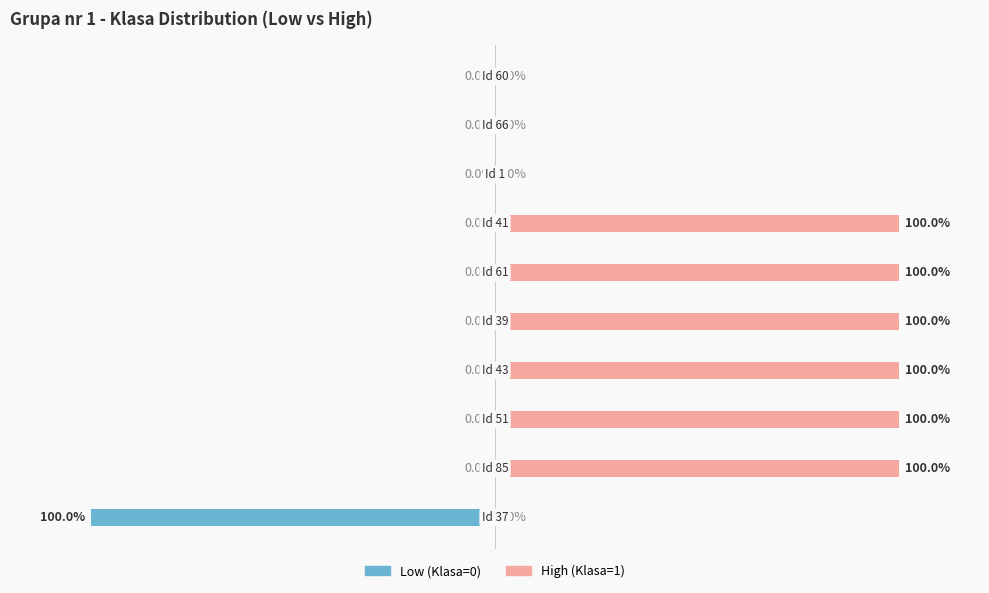

List the series in order of their overall mean, lowest first.

Low, High